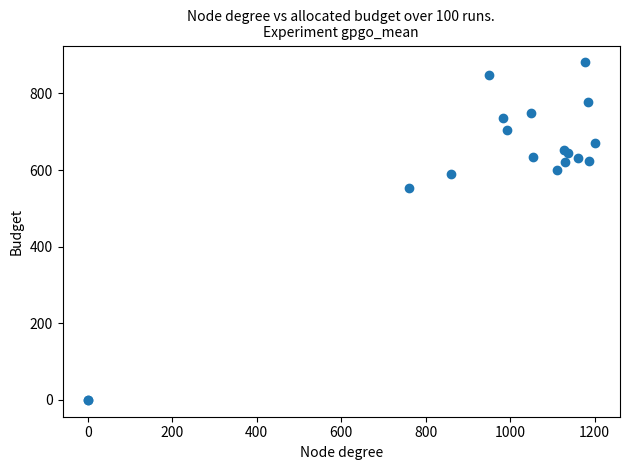

What Y value in the scatter plot is closest to 440?

553.5